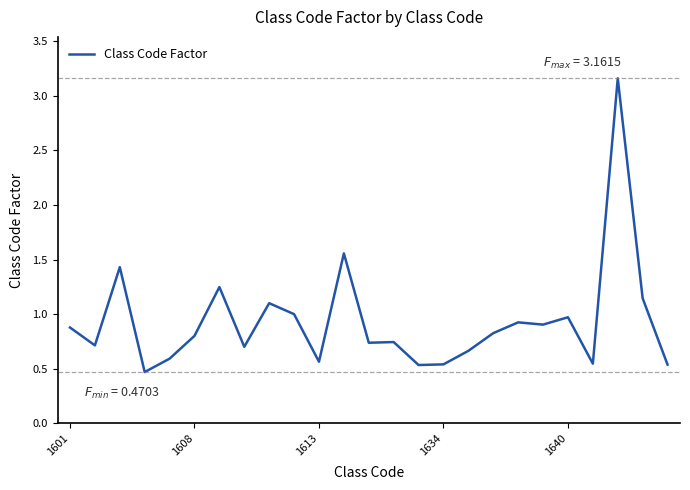

Does the chart have visible grid lines?

No